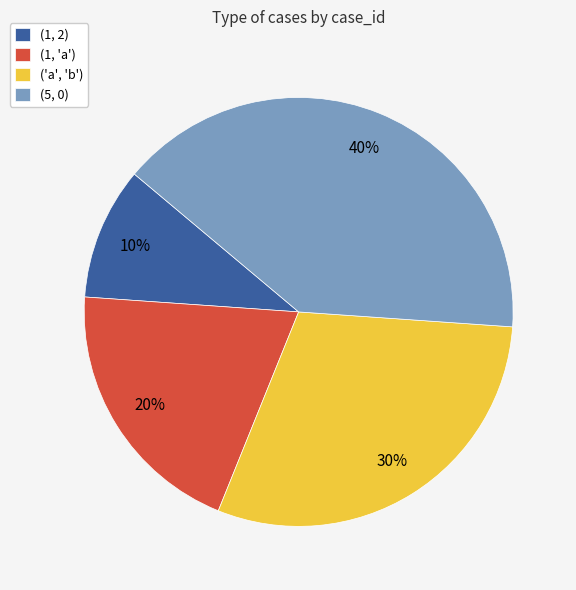

To the nearest percent, what portion does (5, 0) represent?

40%